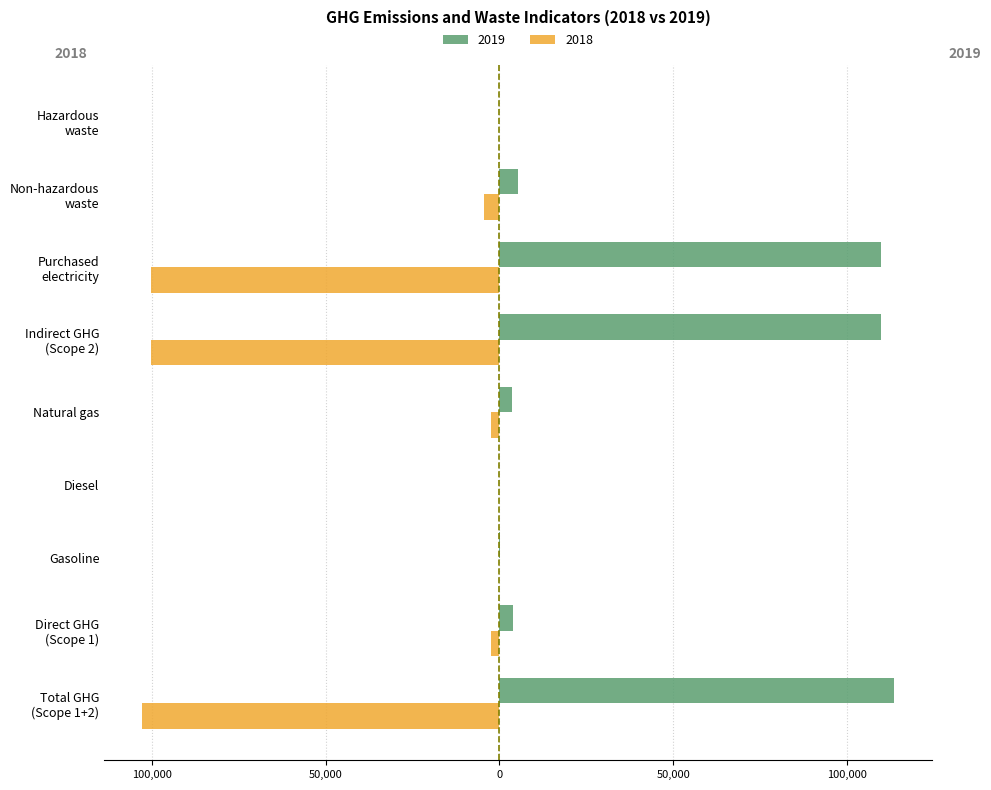

What are all the series names shown in the legend?

2019, 2018